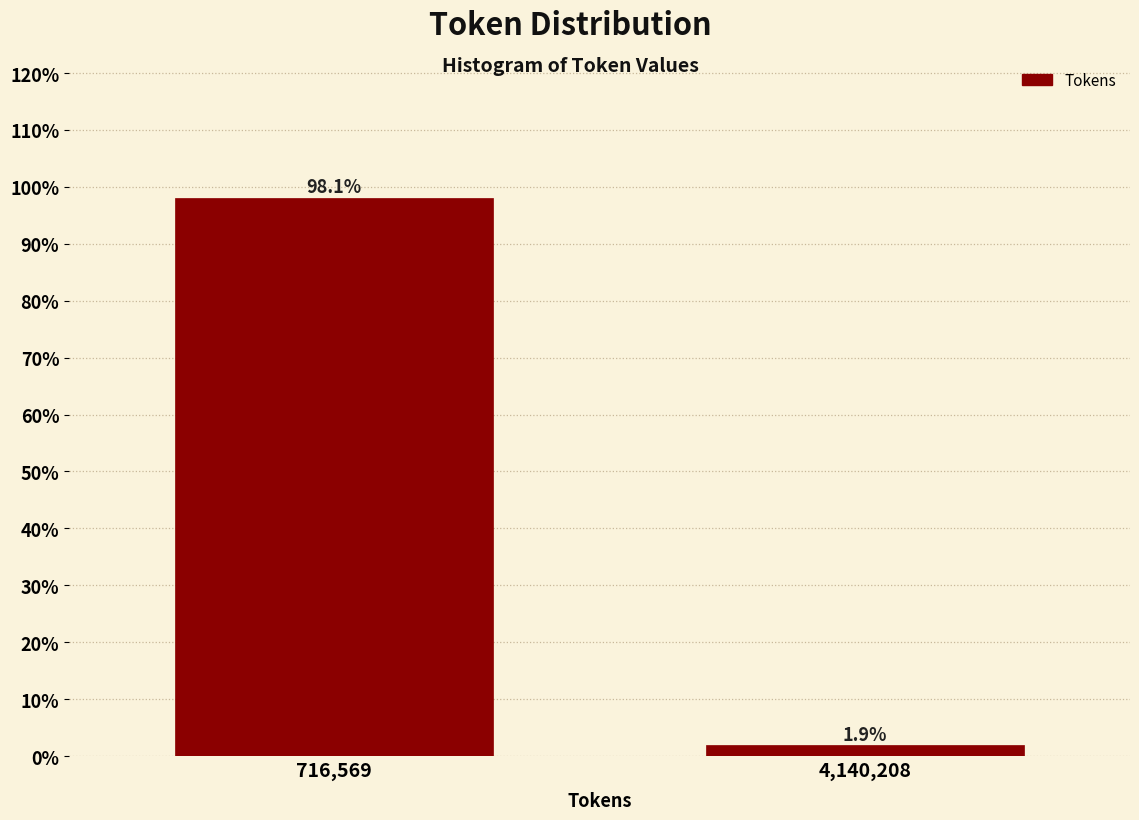

Reading right to left, list all the values displayed in this chart.

1.9	98.1